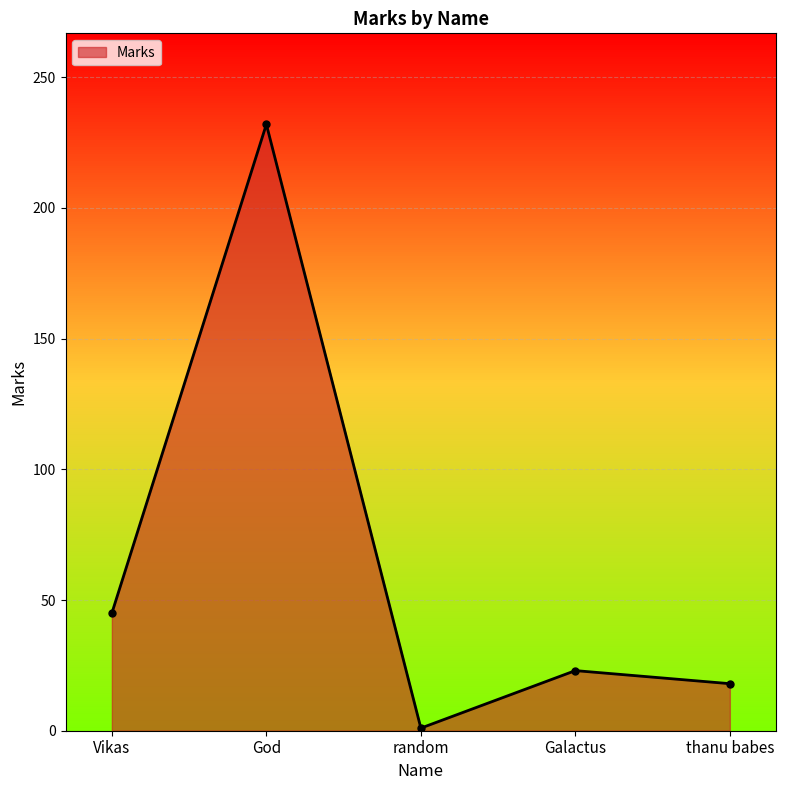

List the labels in order of value, smallest first.

random, thanu babes, Galactus, Vikas, God